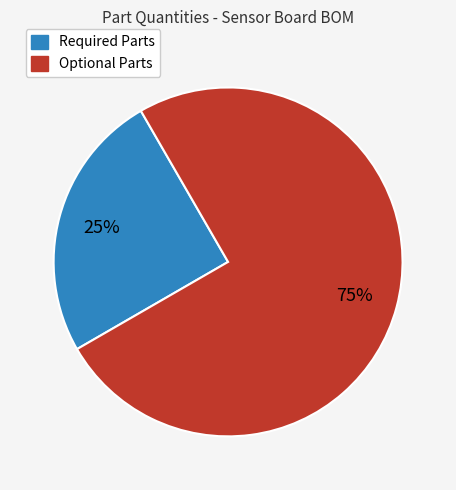

Is there a majority slice in this chart?

Yes